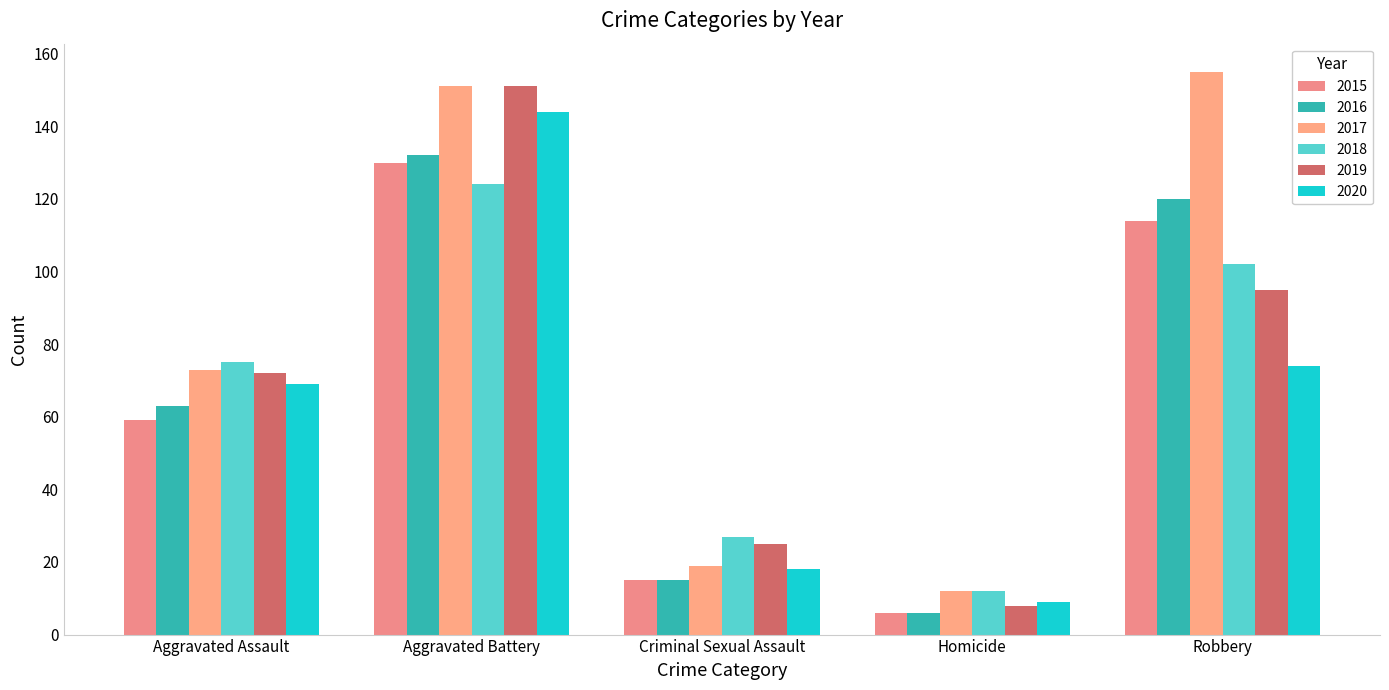

How many categories are shown in the chart?

5